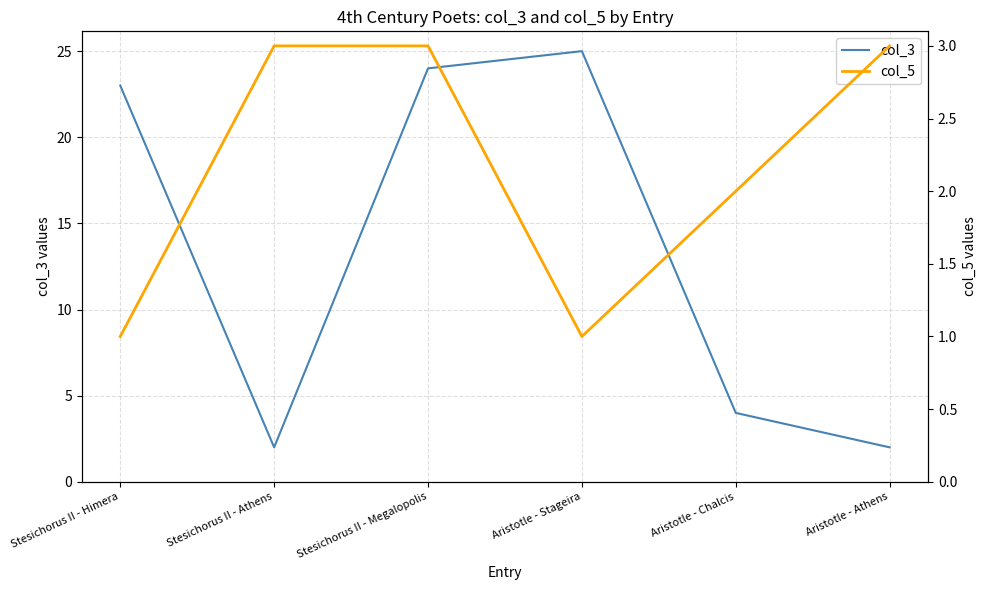

Reading left to right, what are all the values shown in this chart?

col_3: Stesichorus II - Himera=23	Stesichorus II - Athens=2	Stesichorus II - Megalopolis=24	Aristotle - Stageira=25	Aristotle - Chalcis=4	Aristotle - Athens=2
col_5: Stesichorus II - Himera=1	Stesichorus II - Athens=3	Stesichorus II - Megalopolis=3	Aristotle - Stageira=1	Aristotle - Chalcis=2	Aristotle - Athens=3